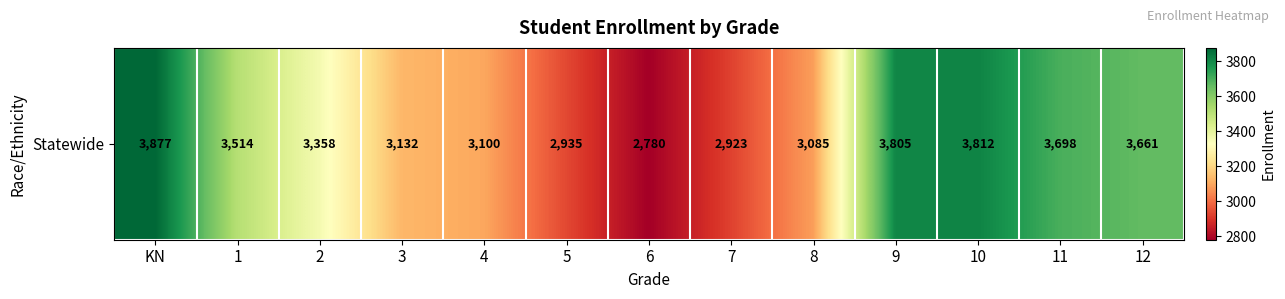

Reading right to left, list all the values displayed in this chart.

12=3661	11=3698	10=3812	9=3805	8=3085	7=2923	6=2780	5=2935	4=3100	3=3132	2=3358	1=3514	KN=3877